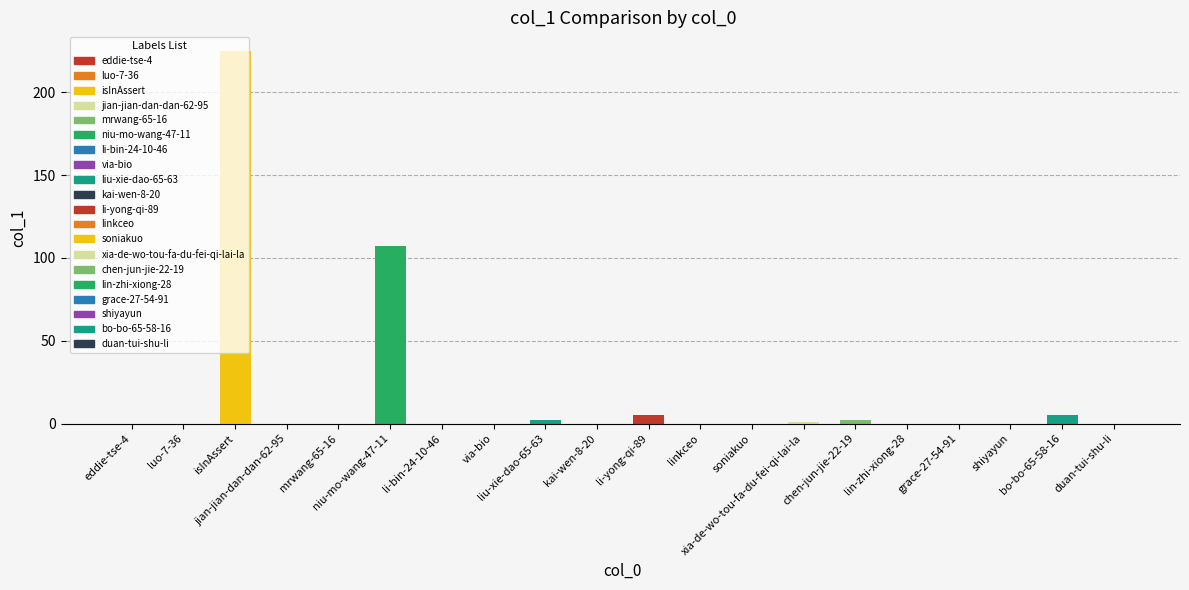

What is the sum of all values?

347